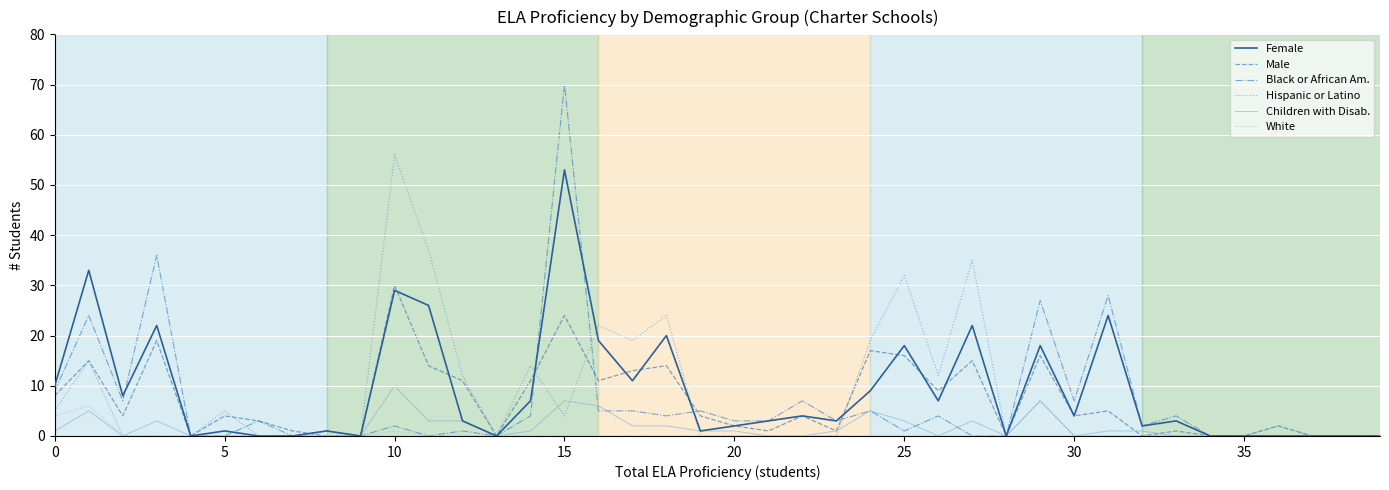

In White, how many points are higher than both neighbors (excluding endpoints)?

2